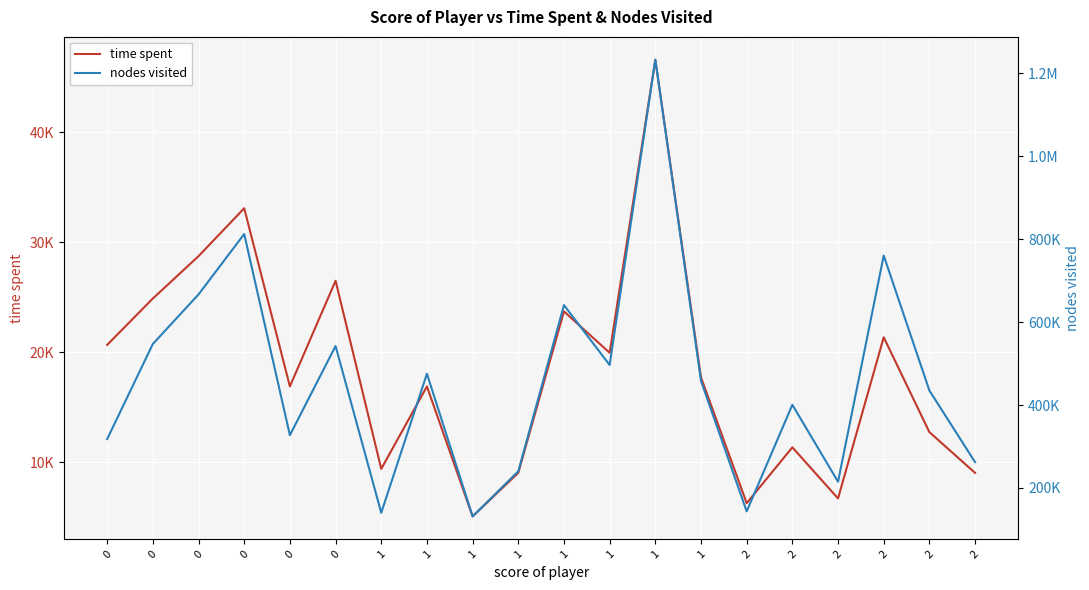

List the labels in order of time spent value, smallest first.

1, 2, 2, 2, 1, 1, 2, 2, 1, 0, 1, 1, 0, 2, 1, 0, 0, 0, 0, 1